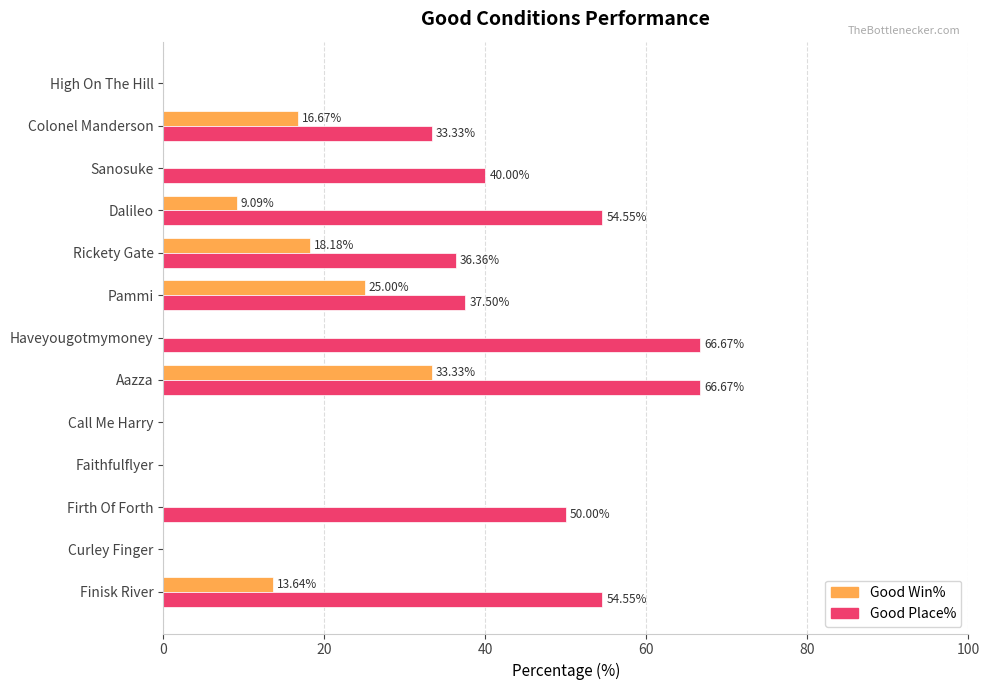

At which label is Good Place% closest to 33?

Colonel Manderson